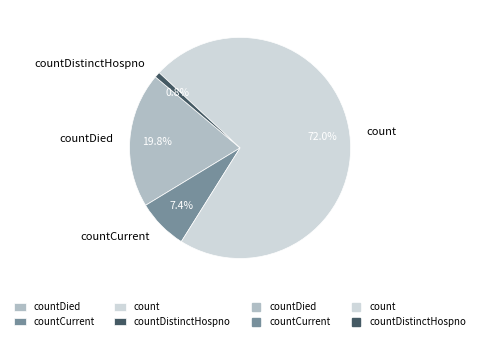

What is the largest slice in the pie chart?

count